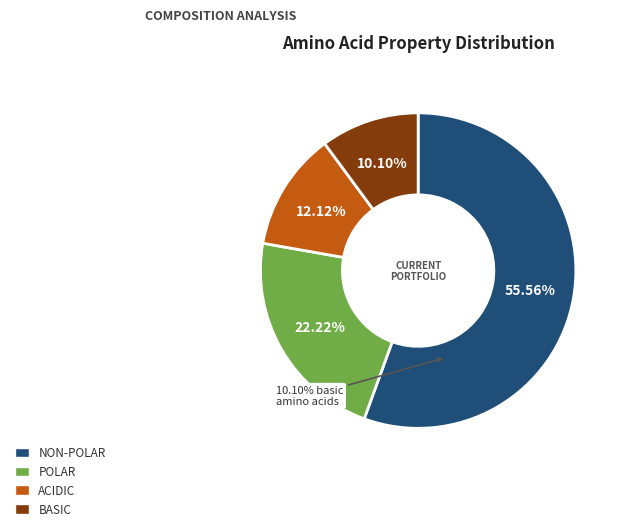

Which slice is the largest?

non_polar